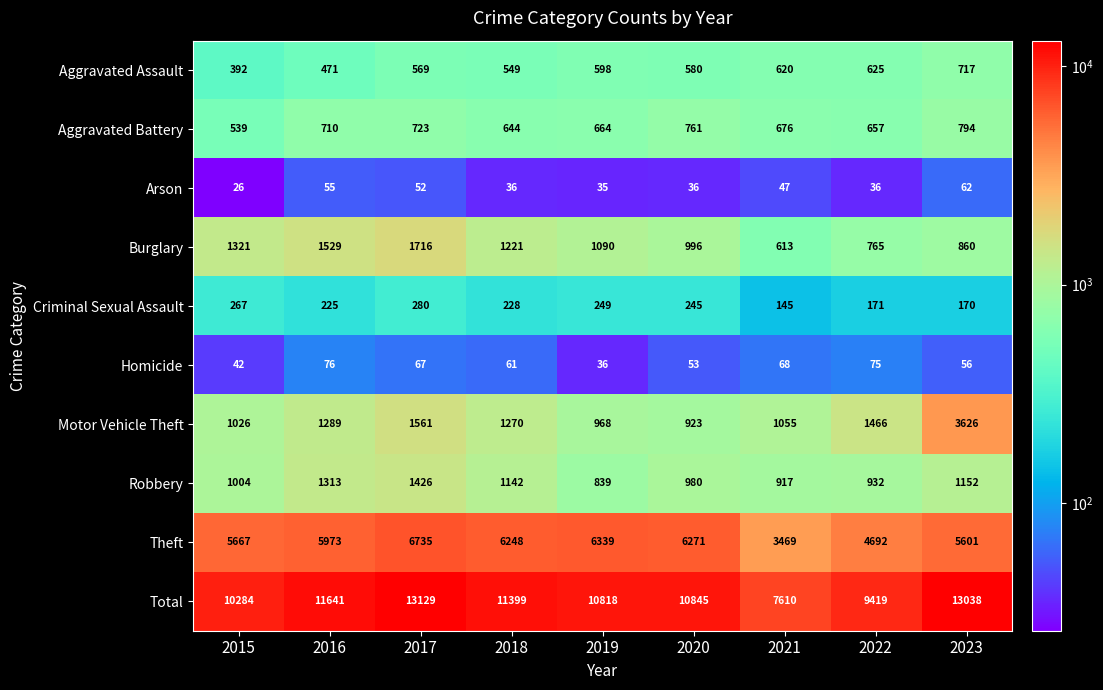

What is the sum of all Theft values?

50995